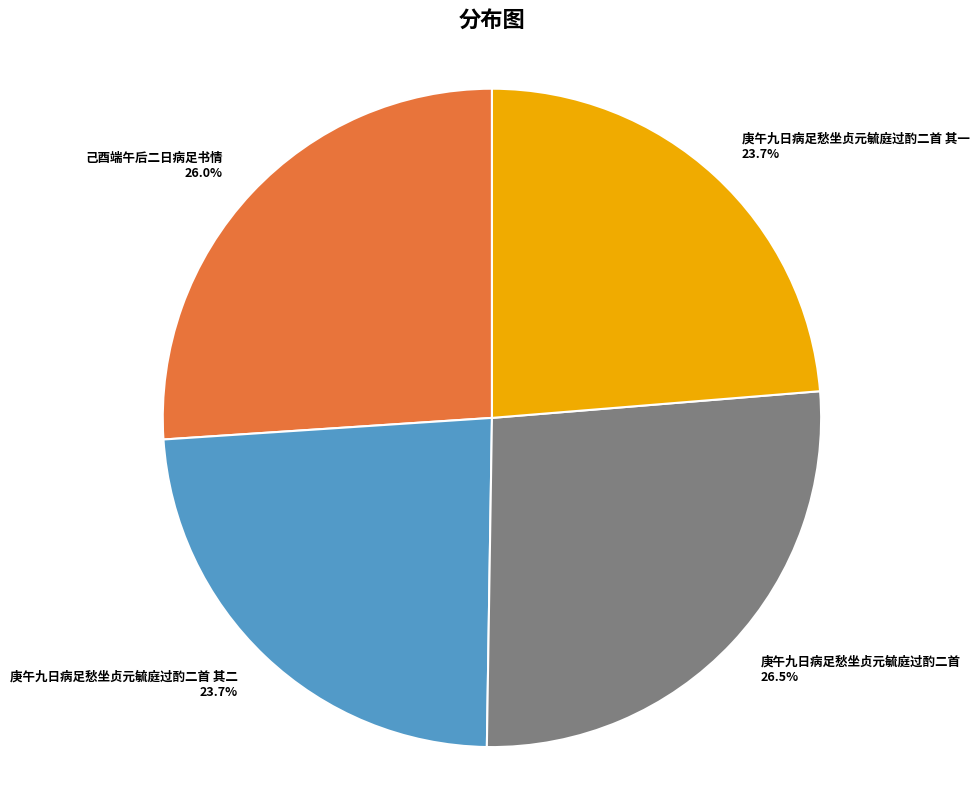

To the nearest percent, what percentage of the pie is 己酉端午后二日病足书情?

26%